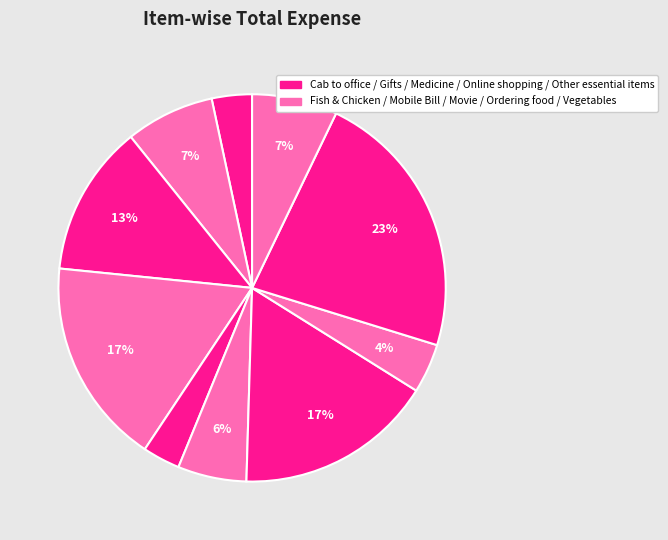

What is the smallest slice in the pie chart?

Mobile Bill Payment